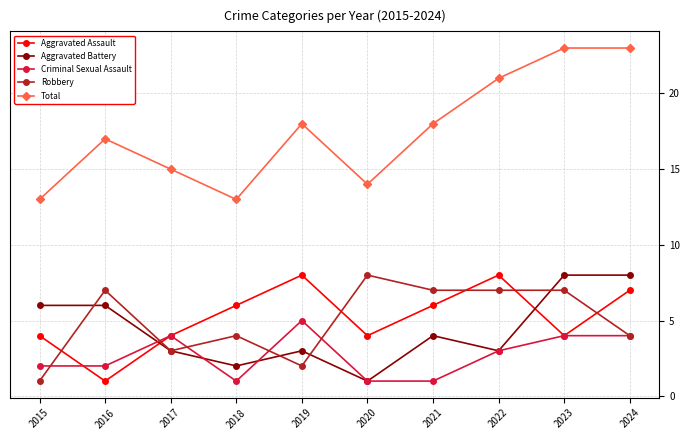

The value of Aggravated Battery at 2018 is 2. True or false?

True